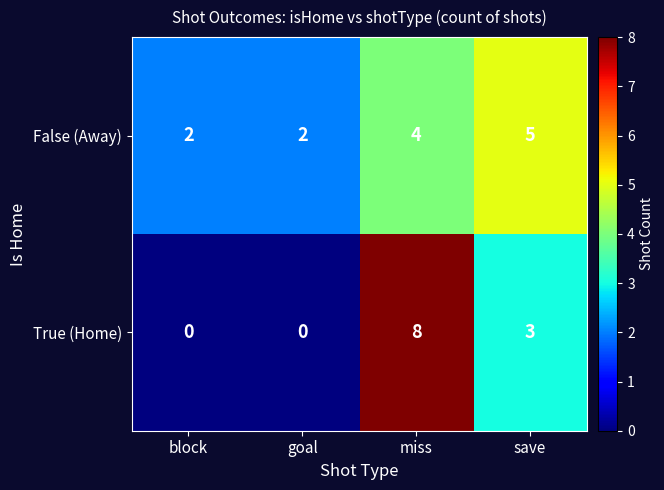

Where is True (Home) nearest to the value 4?

save